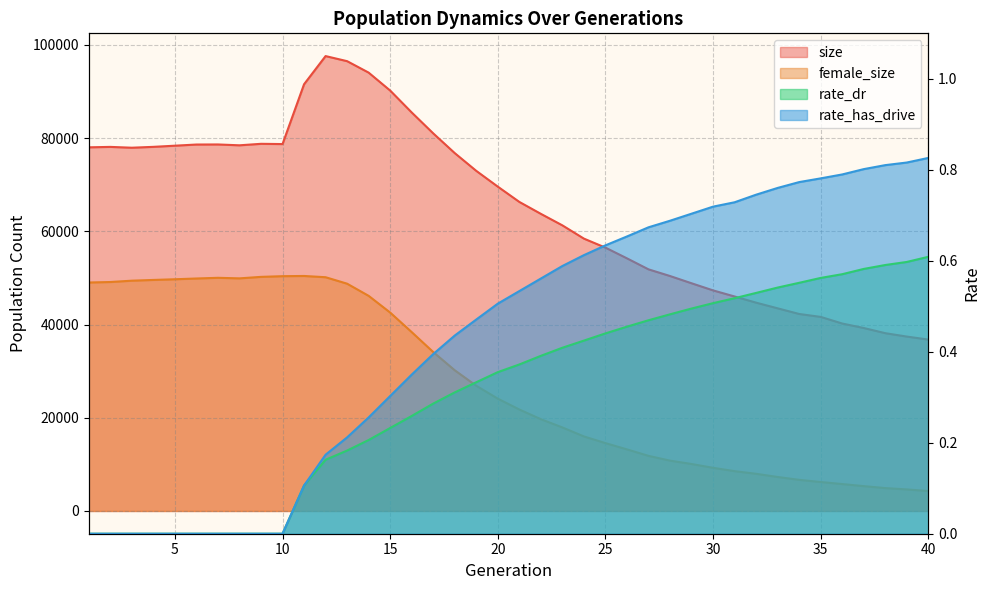

Where does the size series first go above 69580?

1